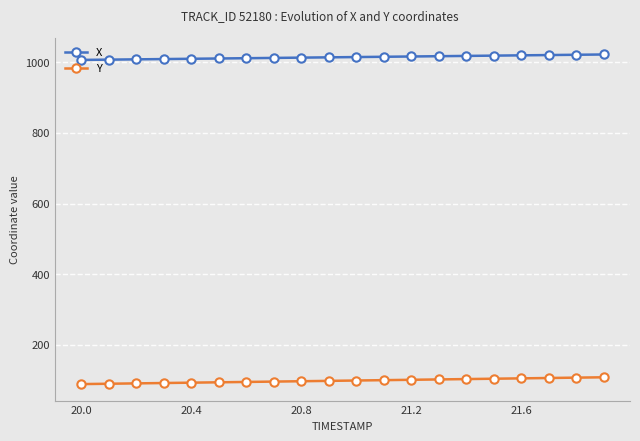

What is the sum of all Y values?

1950.6